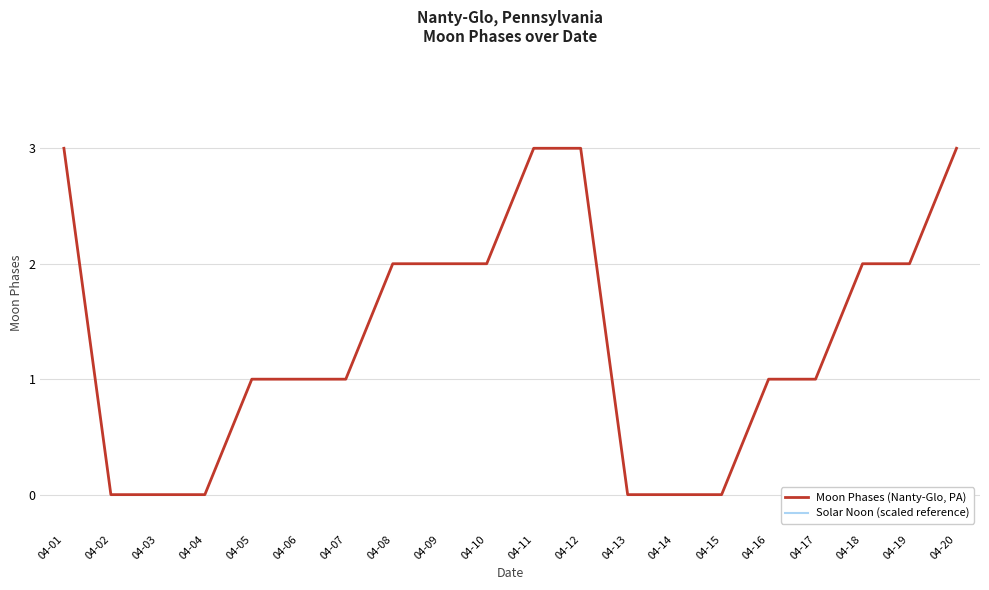

At which label is Moon Phases (Nanty-Glo, PA) closest to 1?

04-05